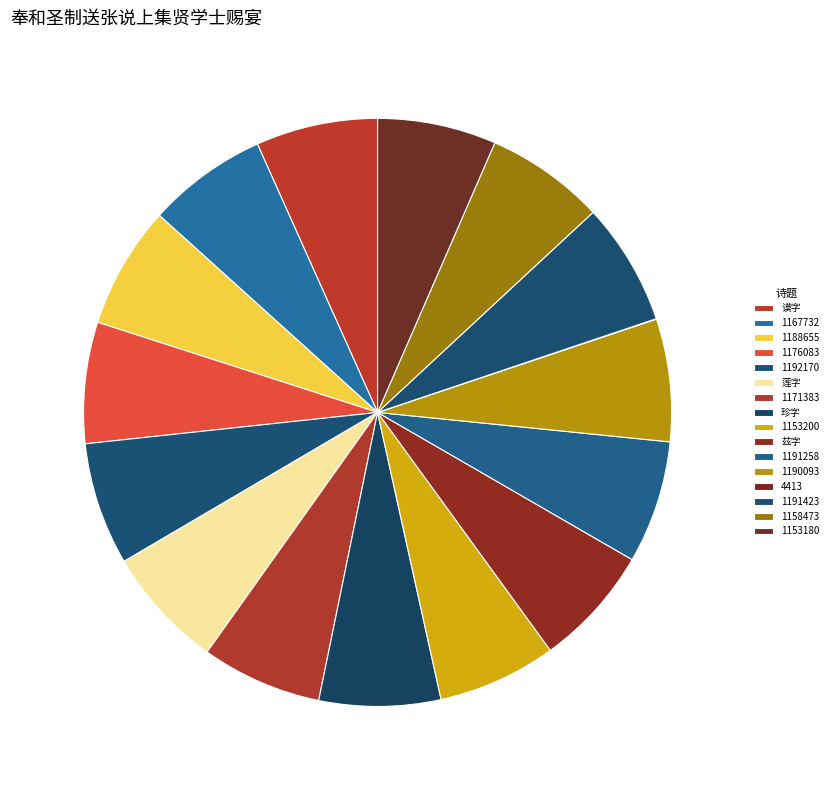

Rank the categories by value from highest to lowest.

奉和圣制送张说上集贤学士赐宴(1192170), 奉和圣制送张说上集贤学士赐宴(1191423), 奉和圣制送张说上集贤学士赐宴(1191258), 奉和圣制送张说上集贤学士赐宴(1190093), 奉和圣制送张说上集贤学士赐宴(1188655), 奉和圣制送张说上集贤学士赐宴赋得莲字, 奉和圣制送张说上集贤学士赐宴赋得谟字, 集贤书院成，送张说上集贤学士，赐宴得珍字, 奉和圣制送张说上集贤学士赐宴(1176083), 奉和圣制送张说上集贤学士赐宴得兹字, 奉和圣制送张说上集贤学士赐宴(1171383), 奉和圣制送张说上集贤学士赐宴(1167732), 奉和圣制送张说上集贤学士赐宴(1158473), 奉和圣制送张说上集贤学士赐宴(1153200), 奉和圣制送张说上集贤学士赐宴(1153180), 奉和圣制送张说上集贤学士赐宴(4413)